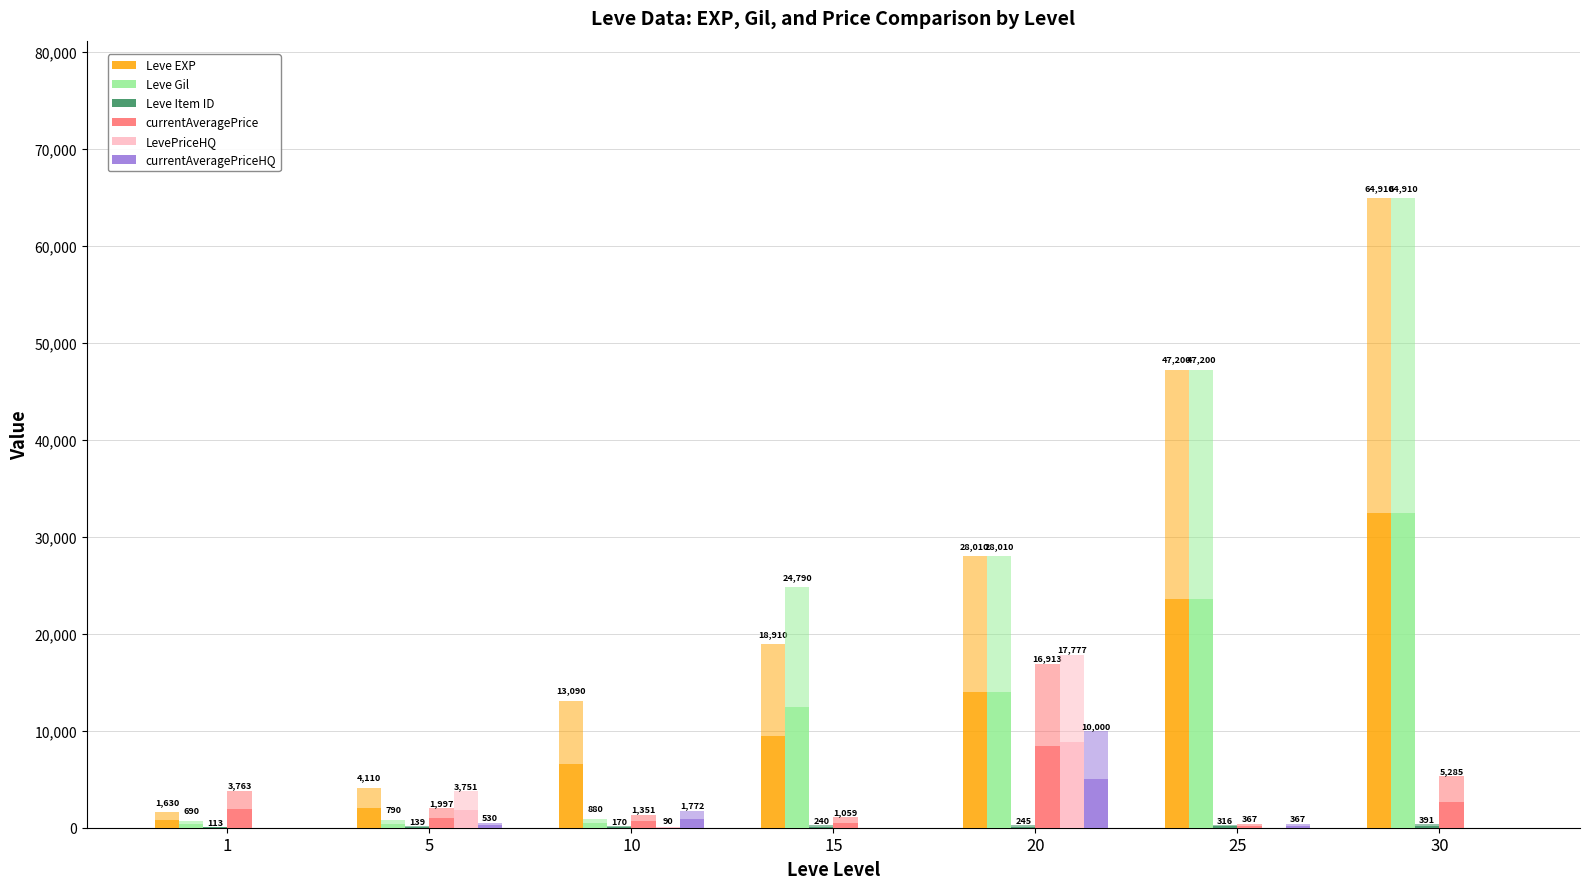

Where does the currentAveragePriceHQ series first go above 183?

5